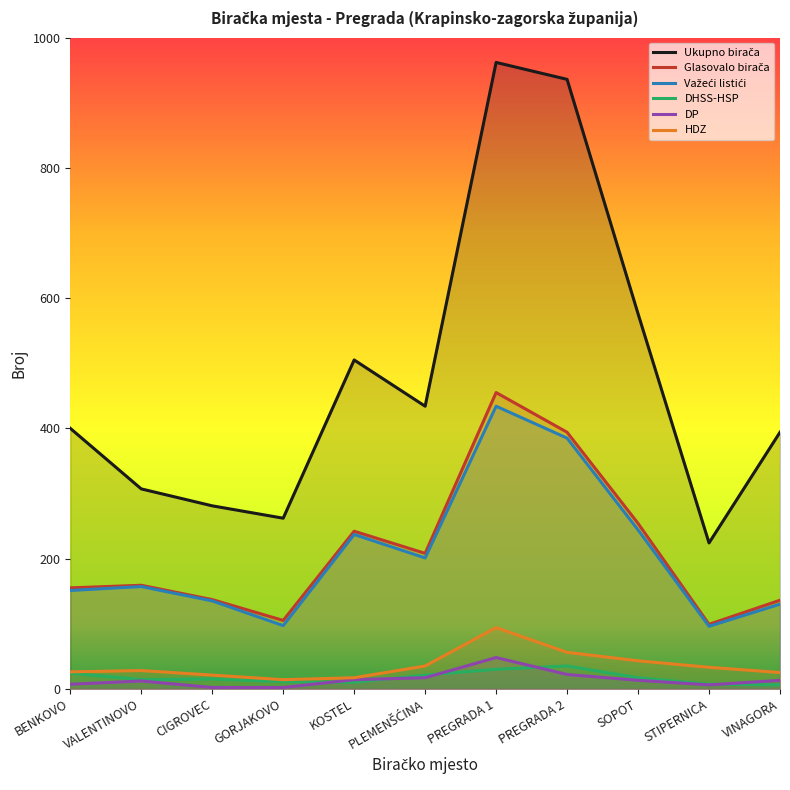

In DP, how many points are higher than both neighbors (excluding endpoints)?

2